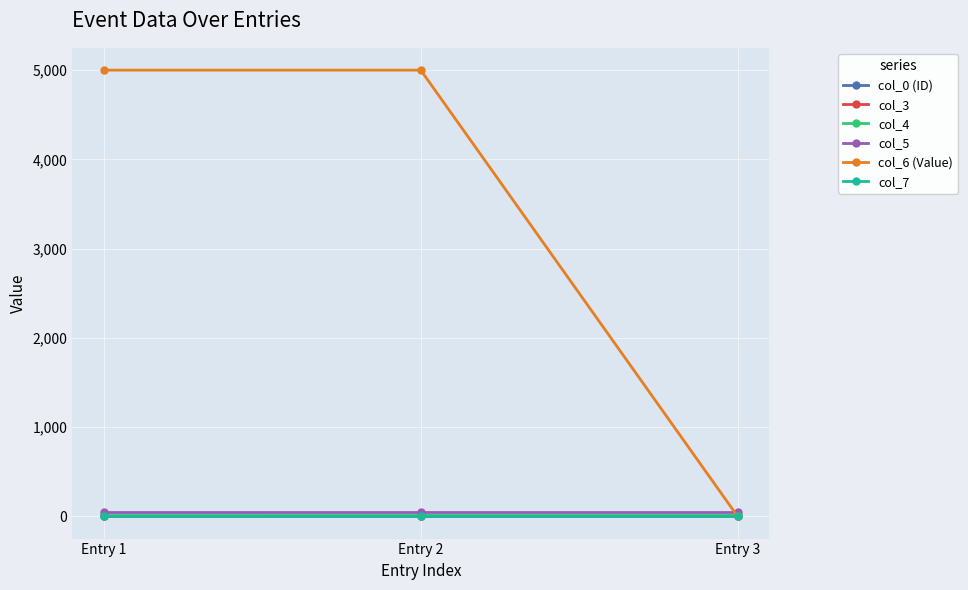

Which series has the widest spread of values?

col_6 (Value)